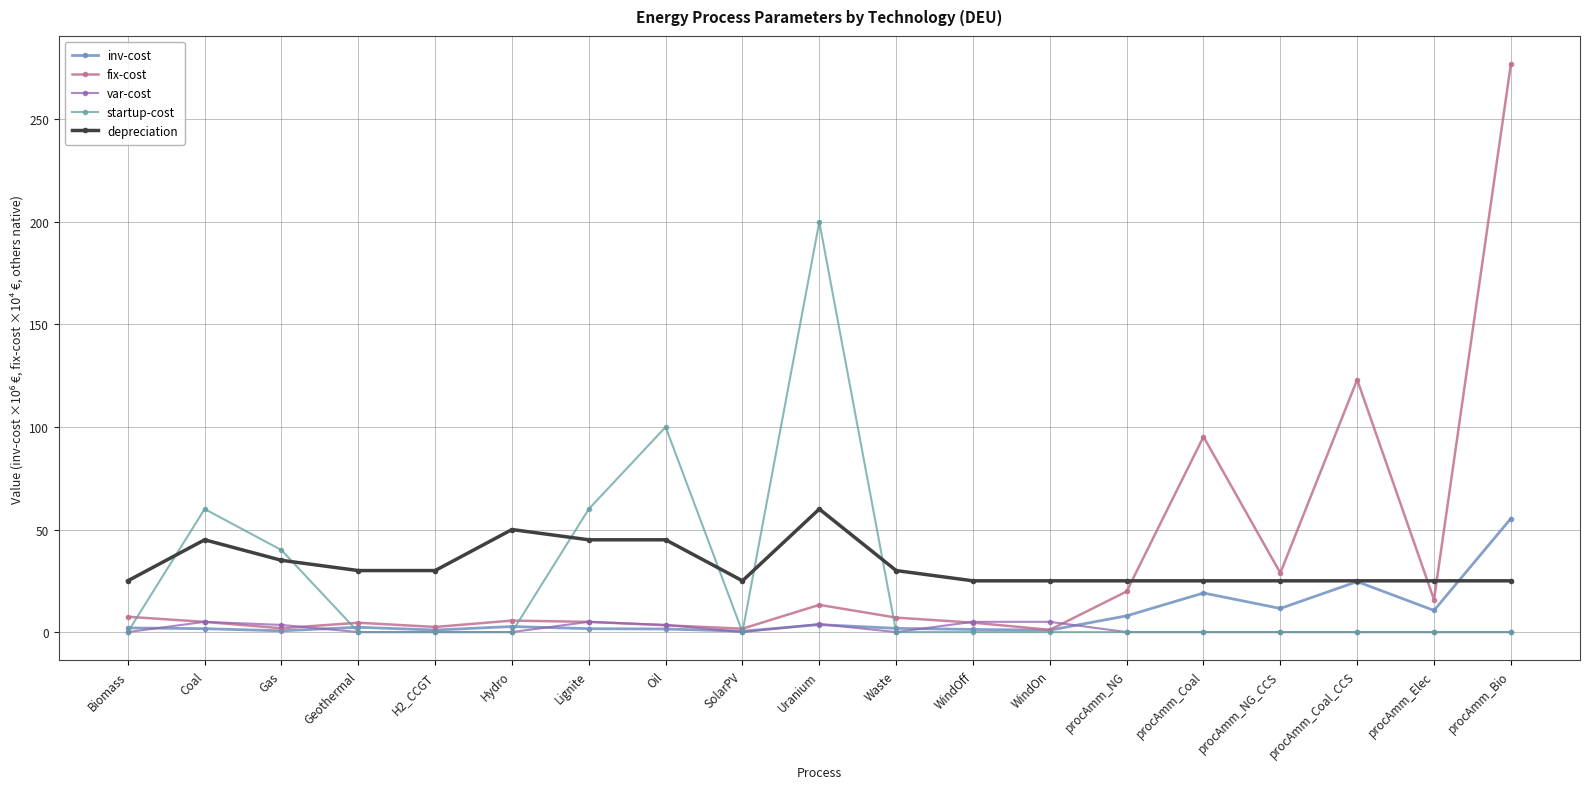

Which label corresponds to the largest value in the chart?

procAmm_Bio